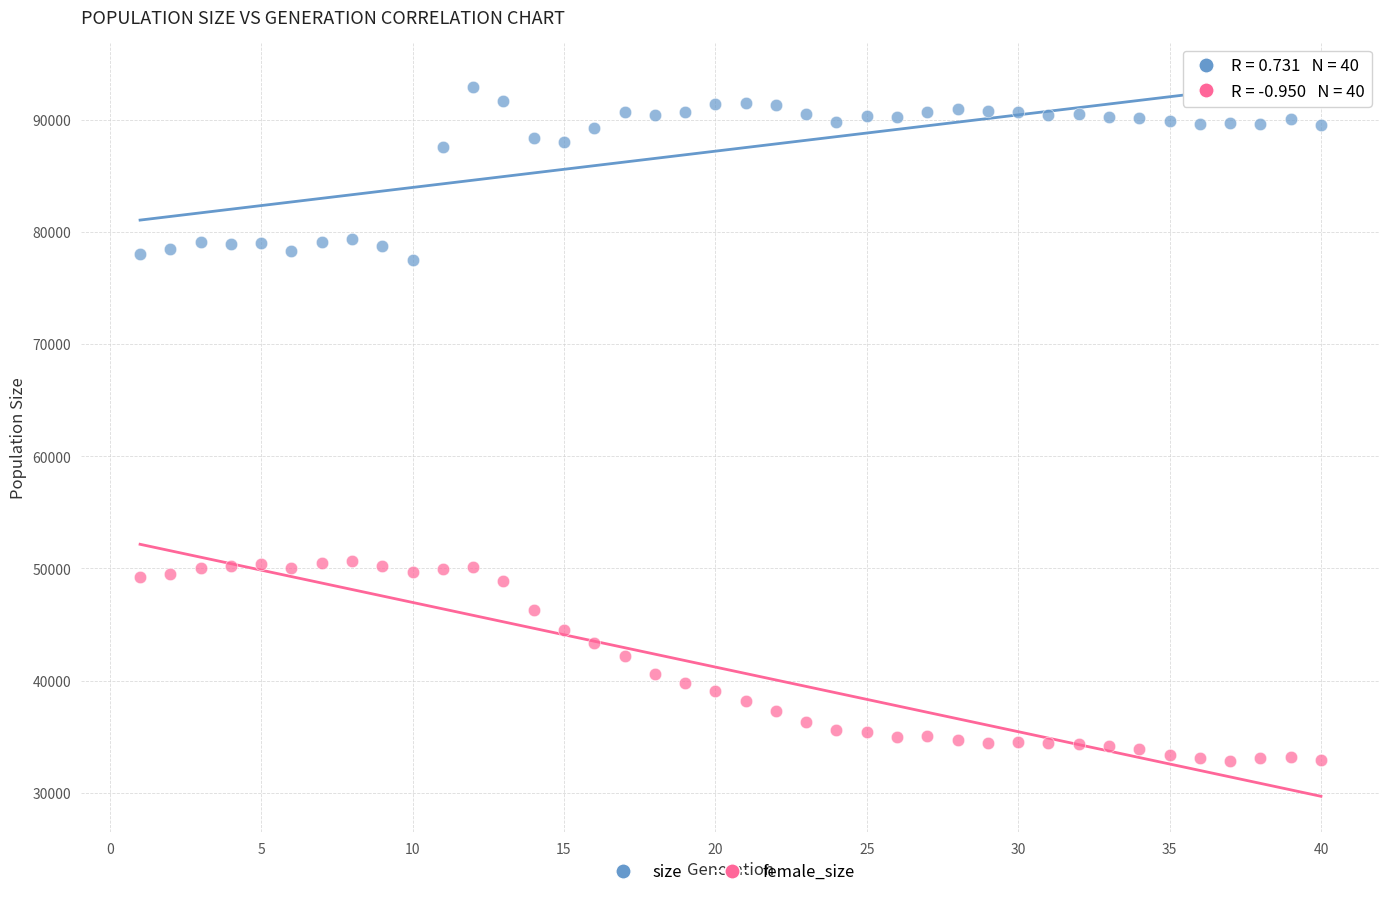

What is the X range (max minus min) for the scatter plot?

39